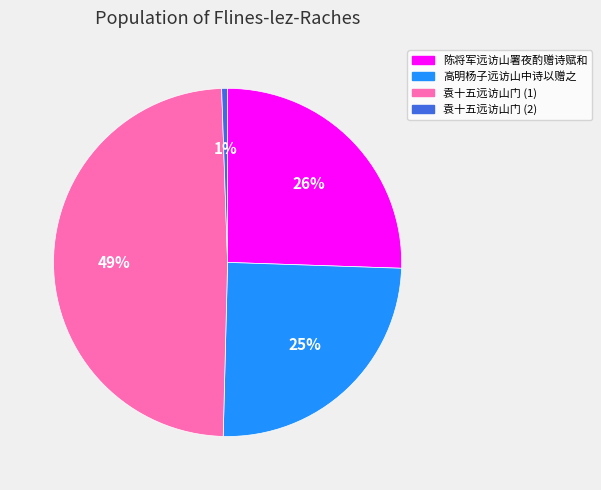

Which slice is the largest?

袁十五远访山门 (1)